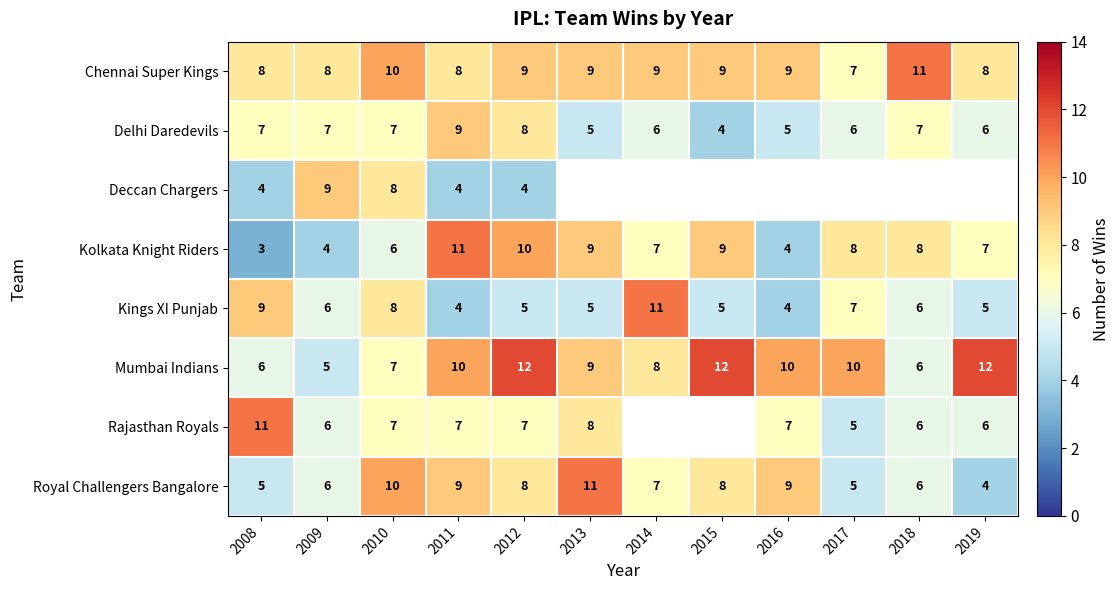

What is the smallest value displayed?

3.0